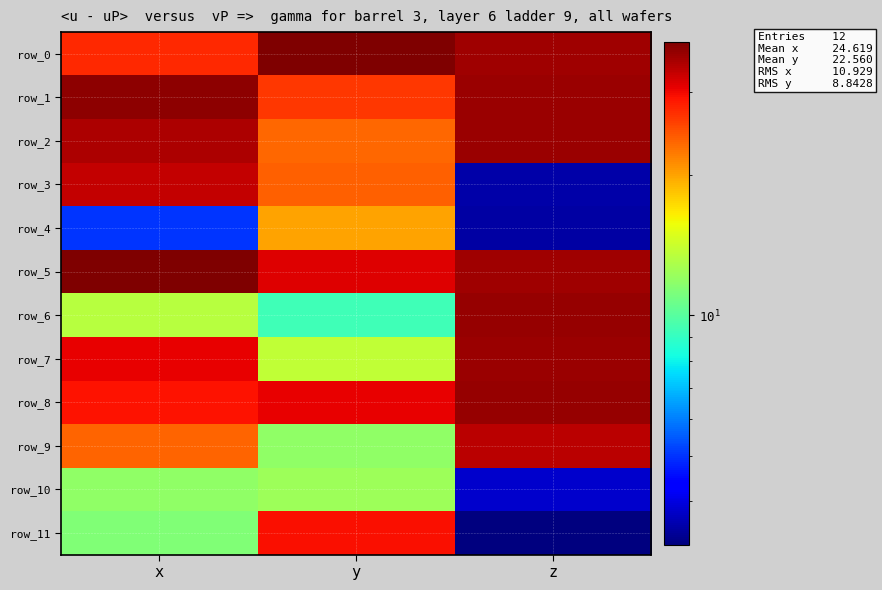

Reading right to left, what are all the values shown in this chart?

row_0: 35.7	38.4	27.6
row_1: 36.2	26.4	37.1
row_2: 36.1	23.4	34.8
row_3: 3.5	23.9	33.1
row_4: 3.5	20.0	5.0
row_5: 35.9	31.3	38.3
row_6: 36.3	9.3	13.3
row_7: 36.2	13.7	30.5
row_8: 36.4	30.7	29.1
row_9: 33.7	11.9	23.5
row_10: 3.8	12.3	11.9
row_11: 3.2	29.3	11.3